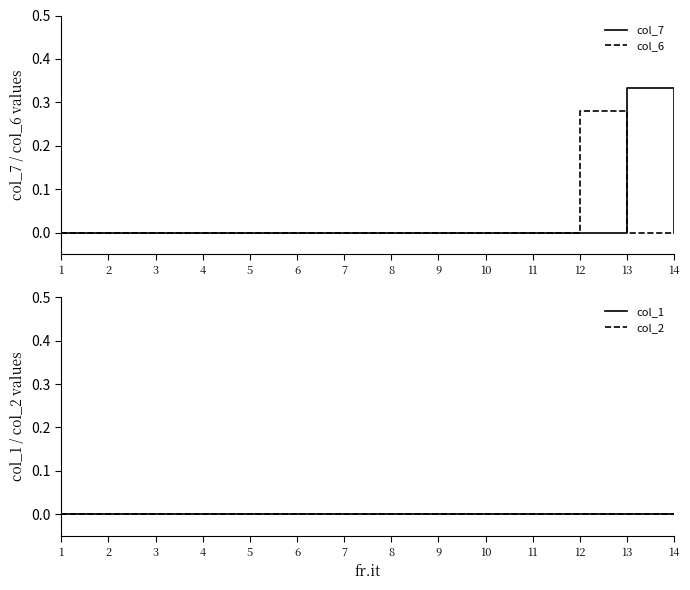

Which category has the lowest value across all series?

1